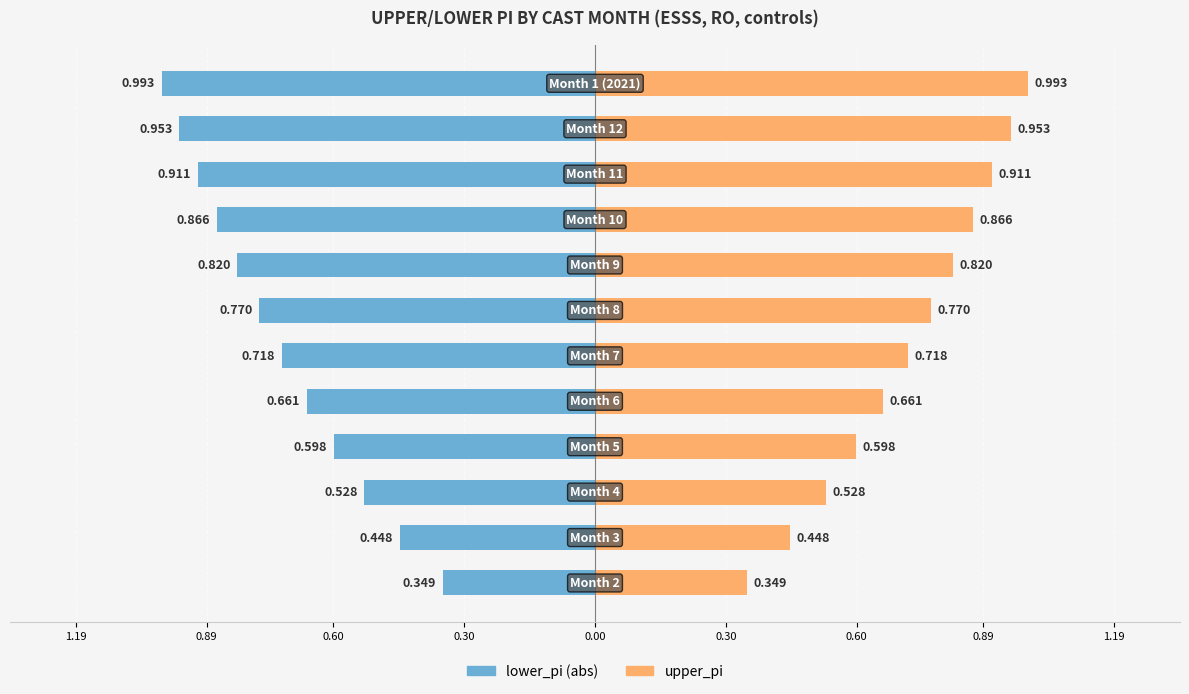

Reading right to left, transcribe all the data shown in this chart.

lower_pi: -1.0	-1.0	-0.9	-0.9	-0.8	-0.8	-0.7	-0.7	-0.6	-0.5	-0.4	-0.3
upper_pi: 1.0	1.0	0.9	0.9	0.8	0.8	0.7	0.7	0.6	0.5	0.4	0.3